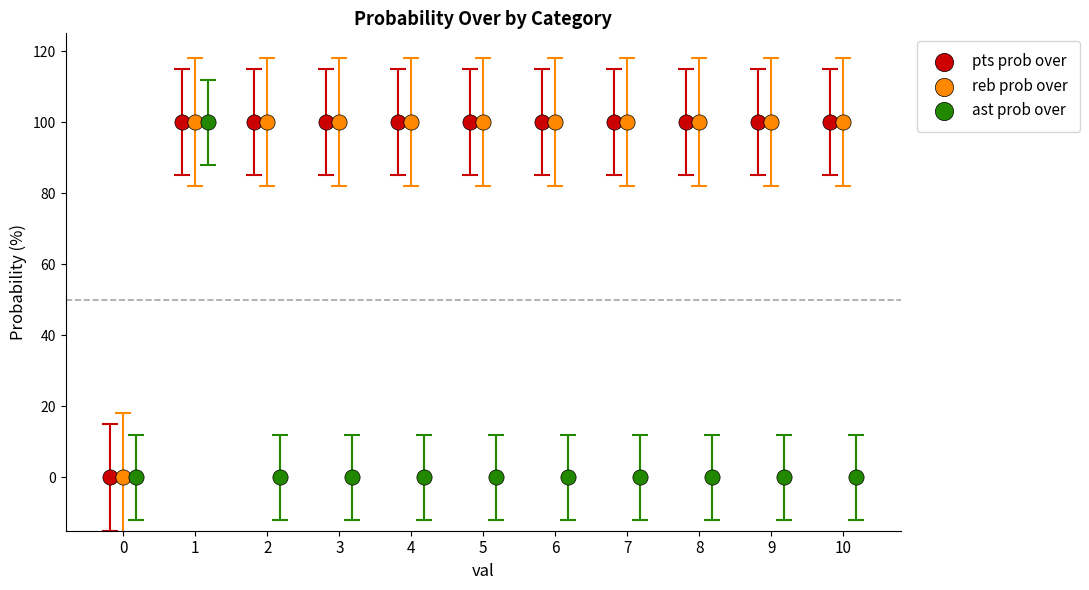

What are all the series names shown in the legend?

pts prob over, reb prob over, ast prob over